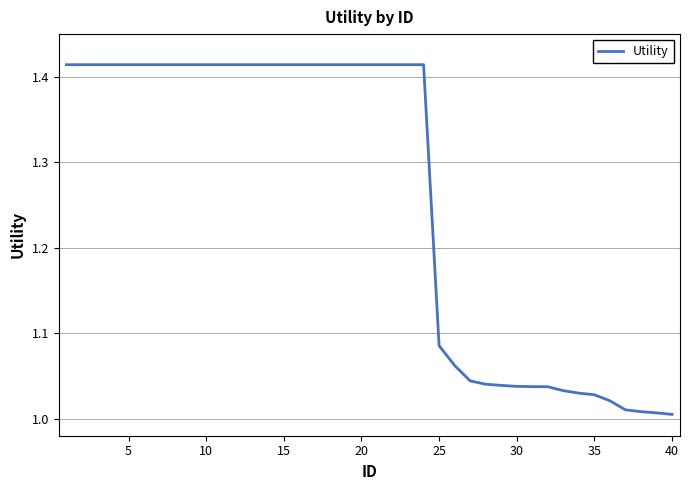

How many distinct data groups are displayed?

1